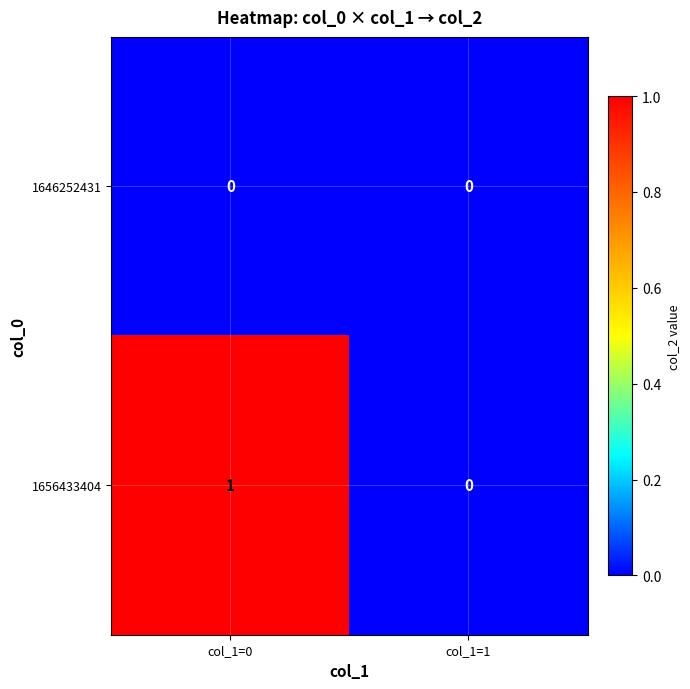

Rank the series by their maximum value, from highest to lowest.

1656433404, 1646252431